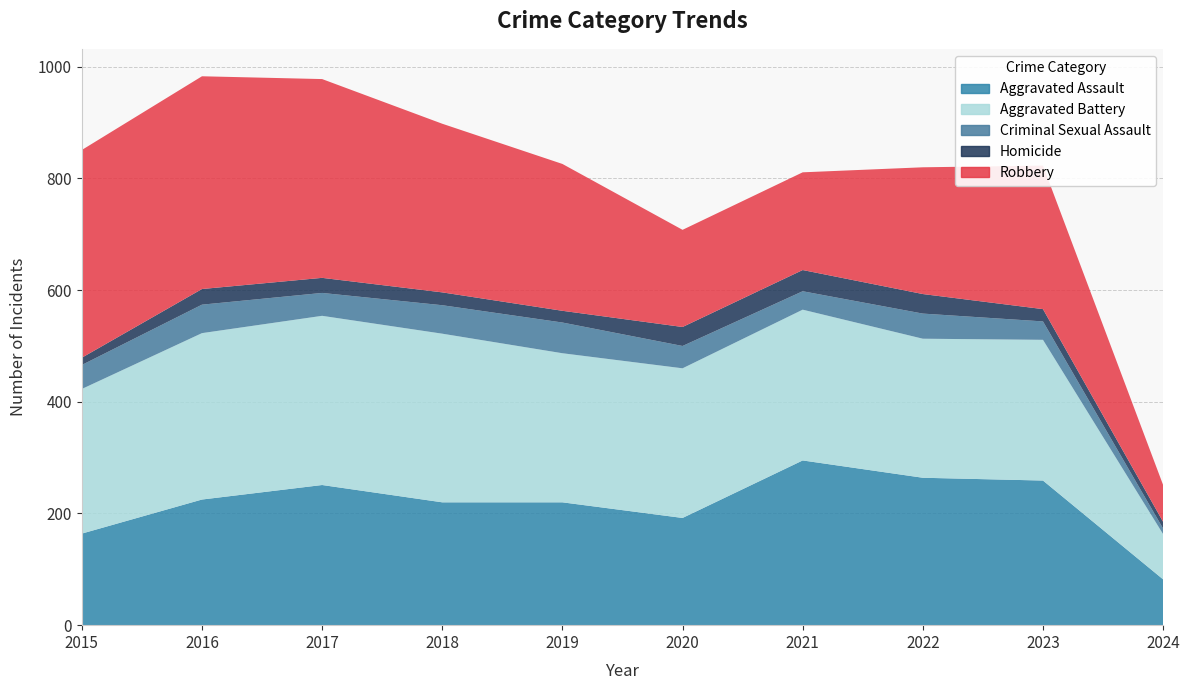

Reading left to right, extract all data points from this chart.

Aggravated Assault: 164	225	251	220	220	192	295	264	259	82
Aggravated Battery: 259	298	303	302	267	268	270	249	252	81
Criminal Sexual Assault: 43	51	41	51	55	40	33	45	33	10
Homicide: 13	28	27	23	21	34	38	35	22	12
Robbery: 372	381	356	302	263	174	175	227	257	66